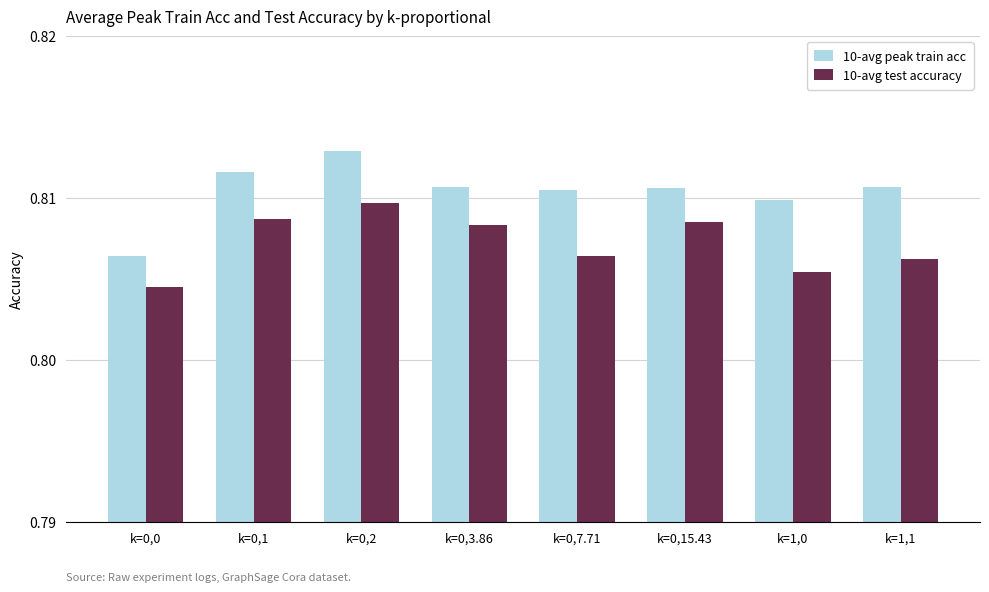

At which category is the sum across all series the highest?

k=0,2